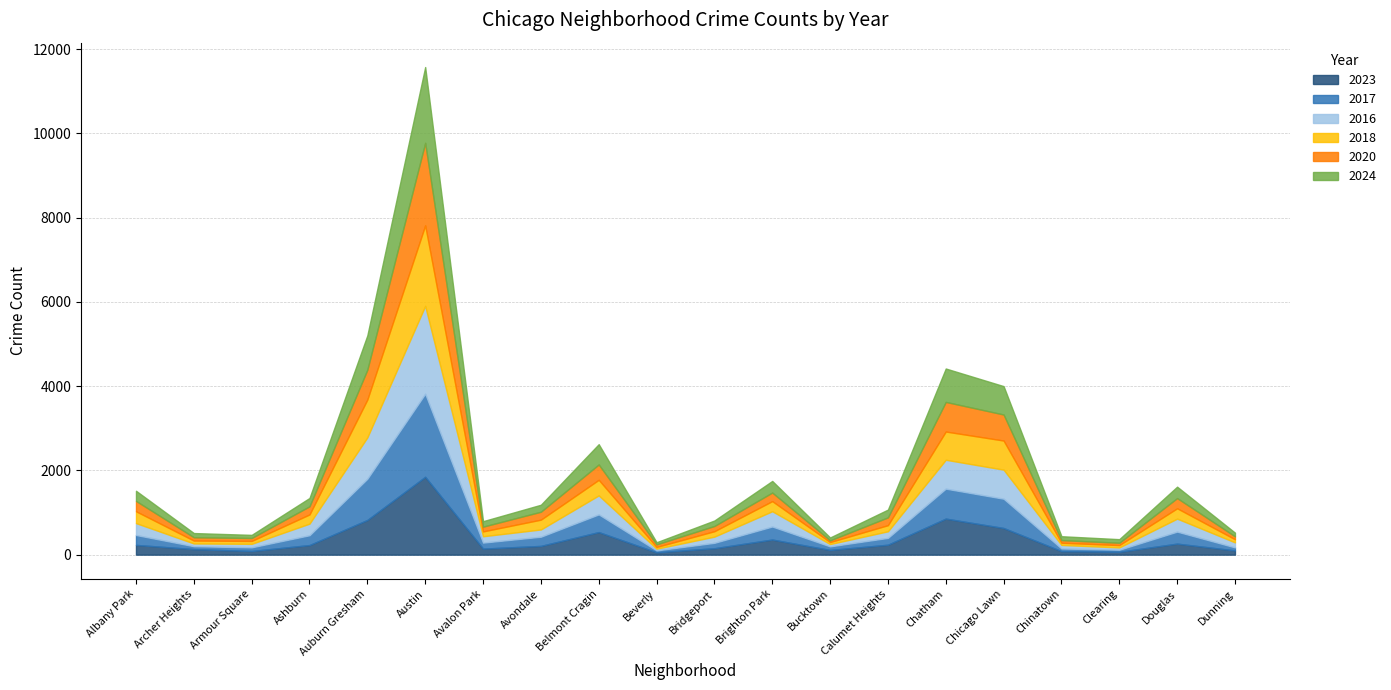

Which category has the lowest value across all series?

Beverly